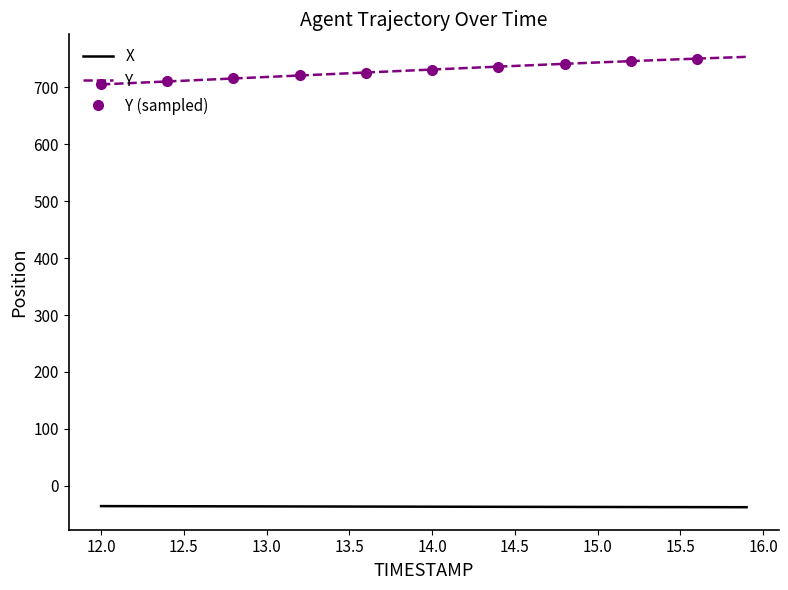

At which label does Y first exceed 730?

14.0